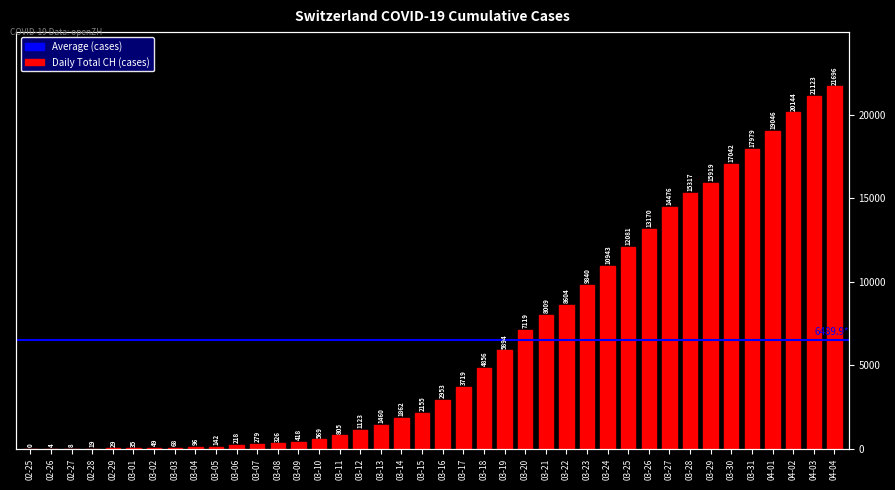

Is it true that the value at 03-19 is 8538?

False